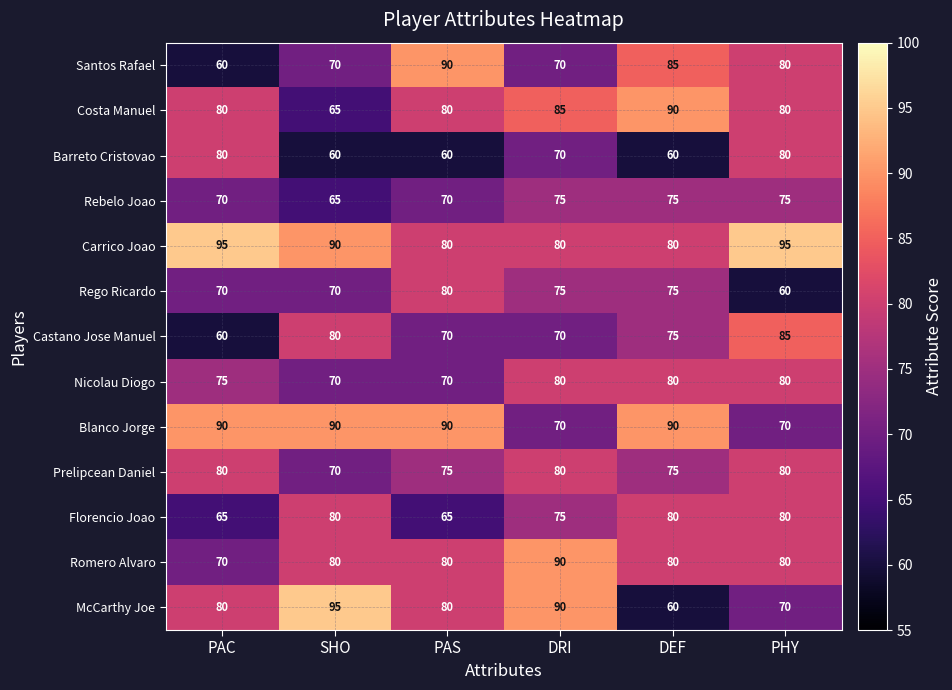

At how many categories does at least one series exceed 74?

6